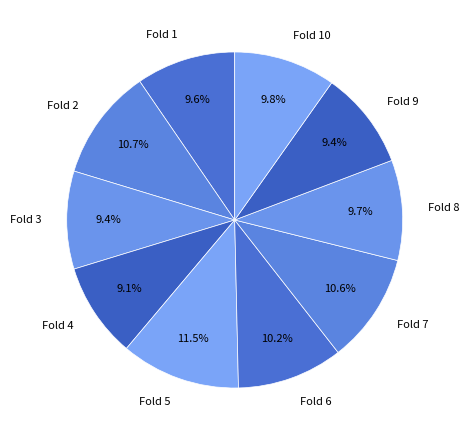

Which category has the biggest portion of the pie?

Fold 5